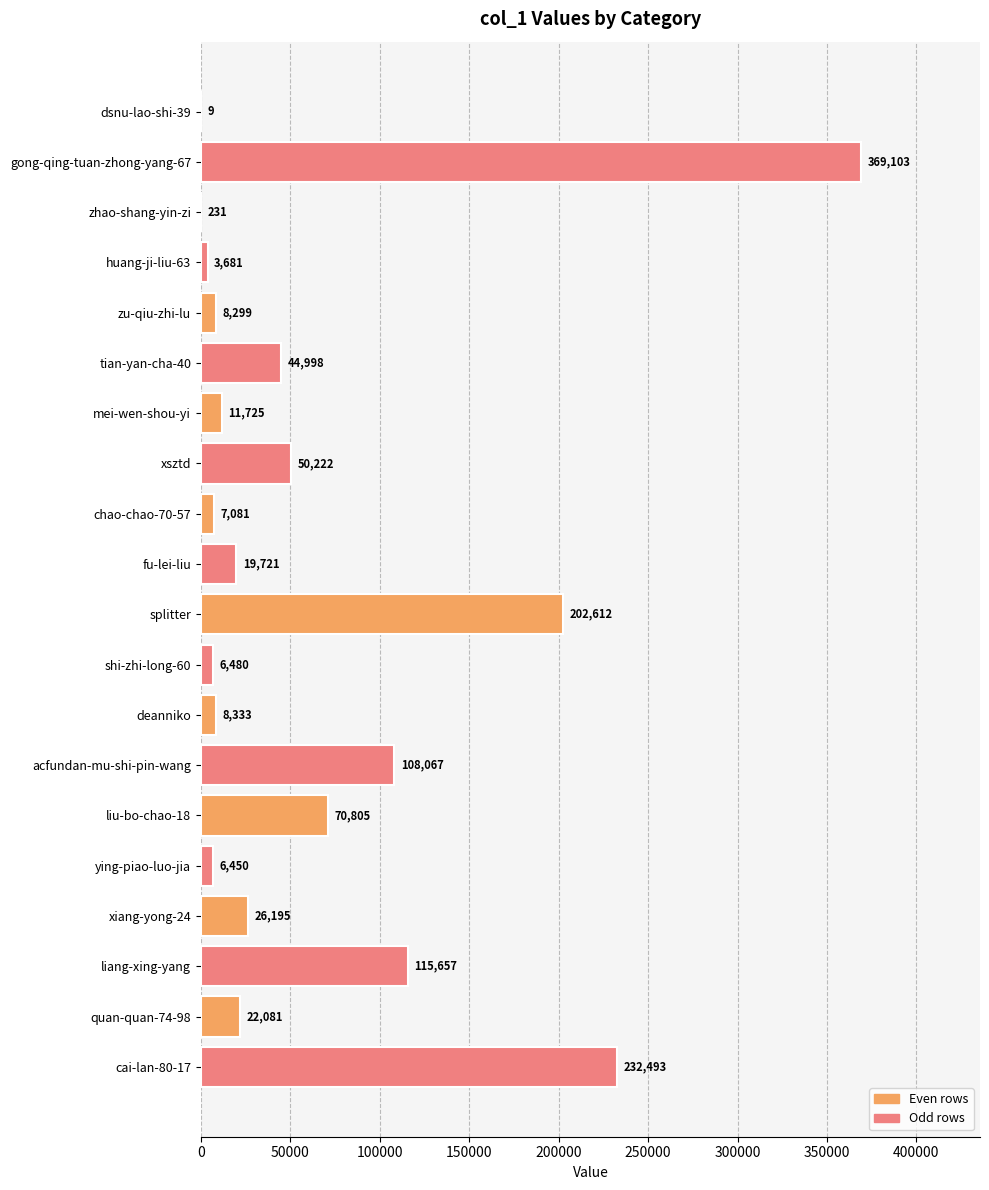

True or false: the data shows 9 at dsnu-lao-shi-39.

True